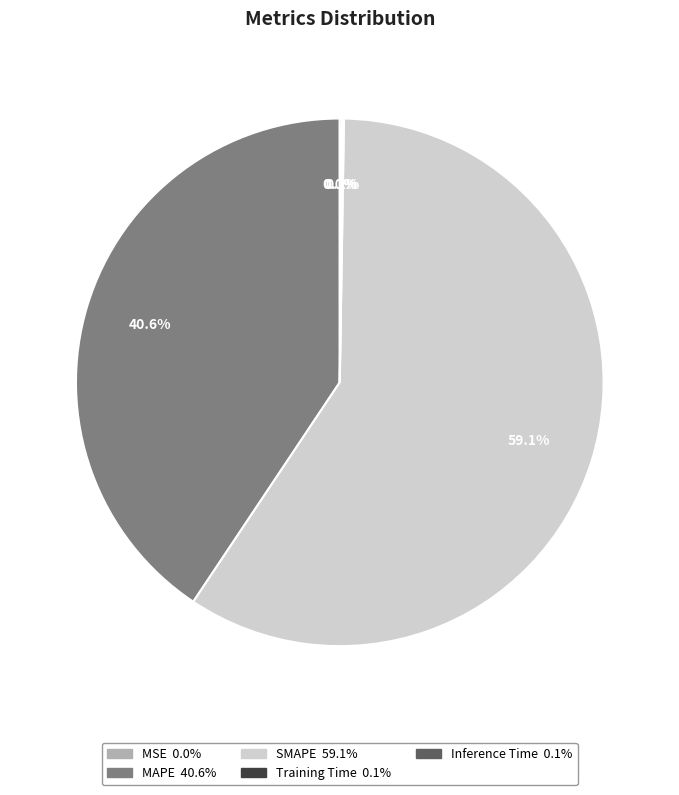

To the nearest percent, what is the difference between the largest and smallest slice percentages?

59%